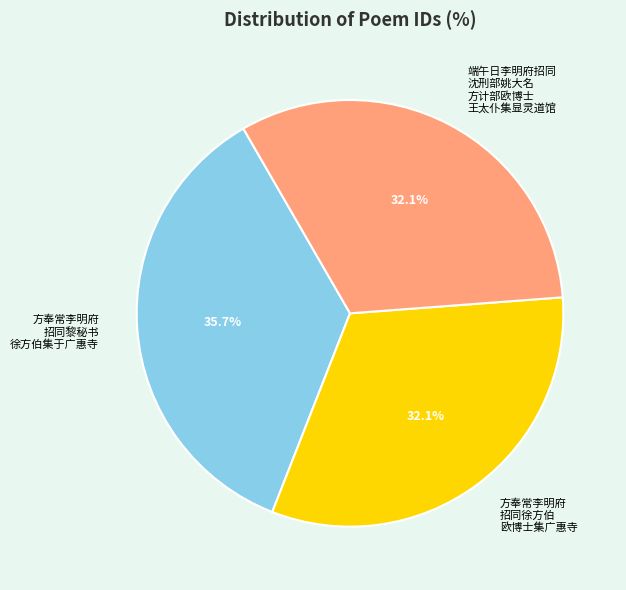

To the nearest percent, what is the difference between the largest and smallest slice percentages?

4%